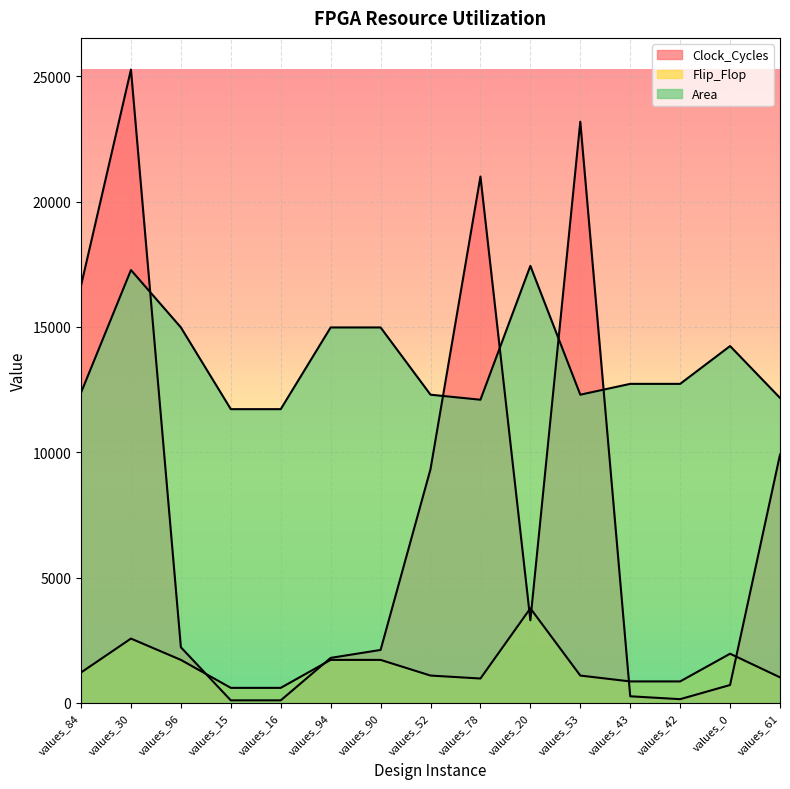

List the labels in order of Clock_Cycles value, smallest first.

values_15, values_16, values_42, values_43, values_0, values_94, values_90, values_96, values_20, values_52, values_61, values_84, values_78, values_53, values_30